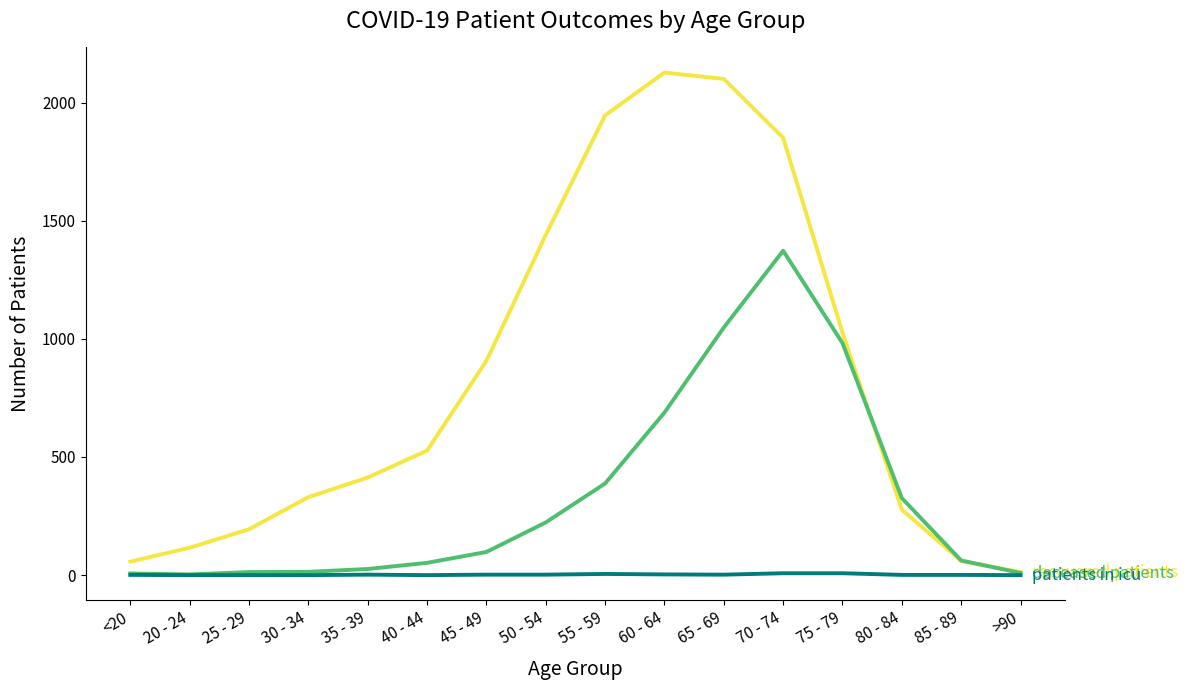

What is the greatest value displayed?

2127